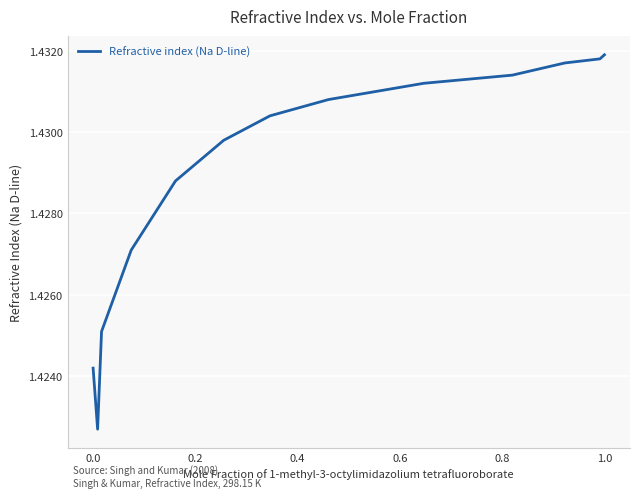

The value at 1.0 is 2.4. True or false?

False